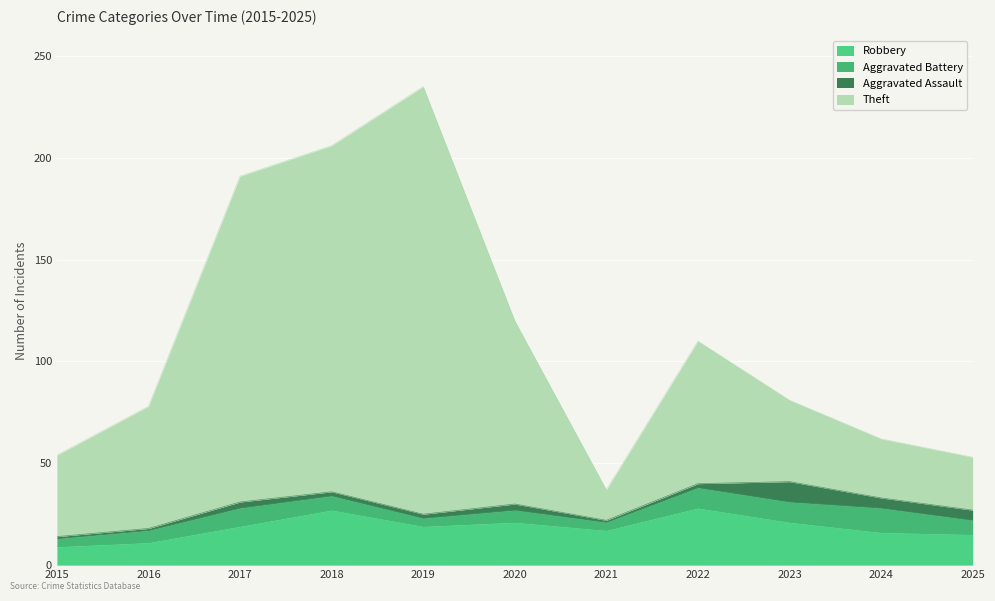

At which category is the sum across all series the highest?

2019